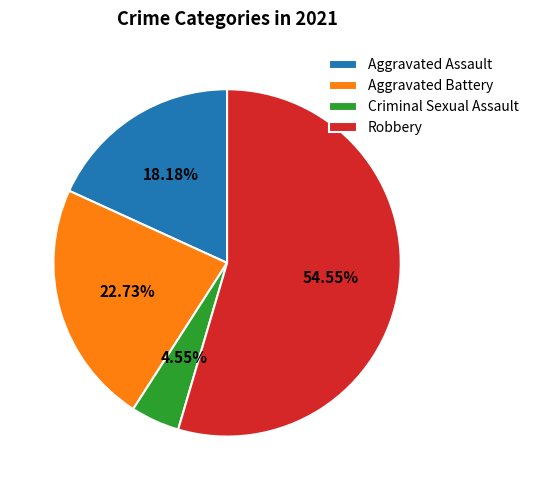

To the nearest percent, what percentage of the pie is Criminal Sexual Assault?

5%